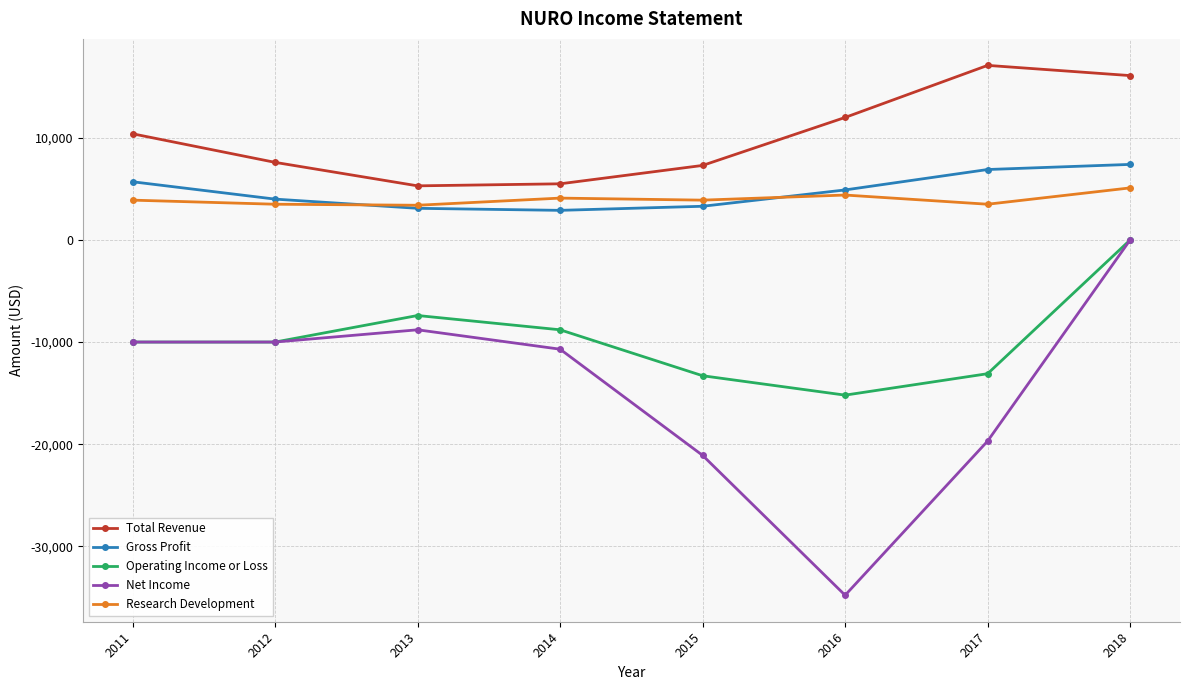

What is the lowest value of the Net Income series?

-34800